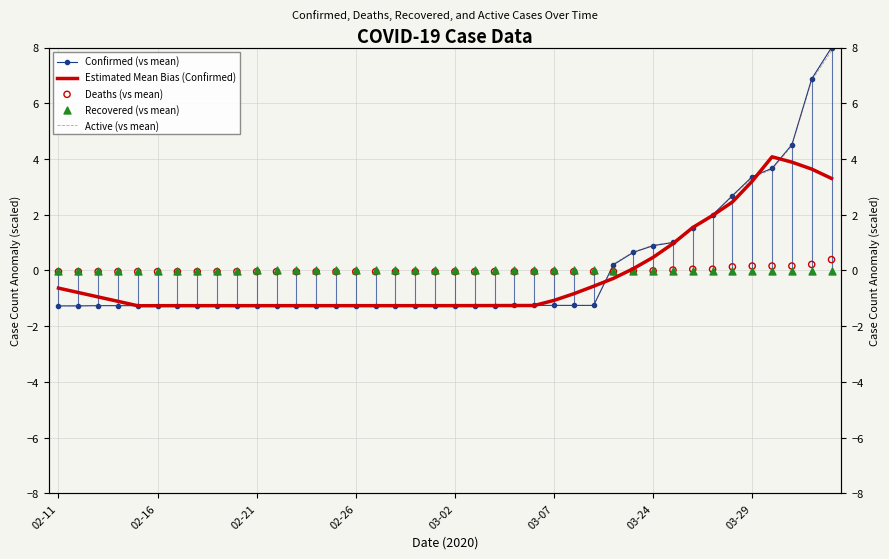

What are all the series names shown in the legend?

Confirmed (vs mean), Estimated Mean Bias (Confirmed), Active (vs mean), Deaths (vs mean), Recovered (vs mean)